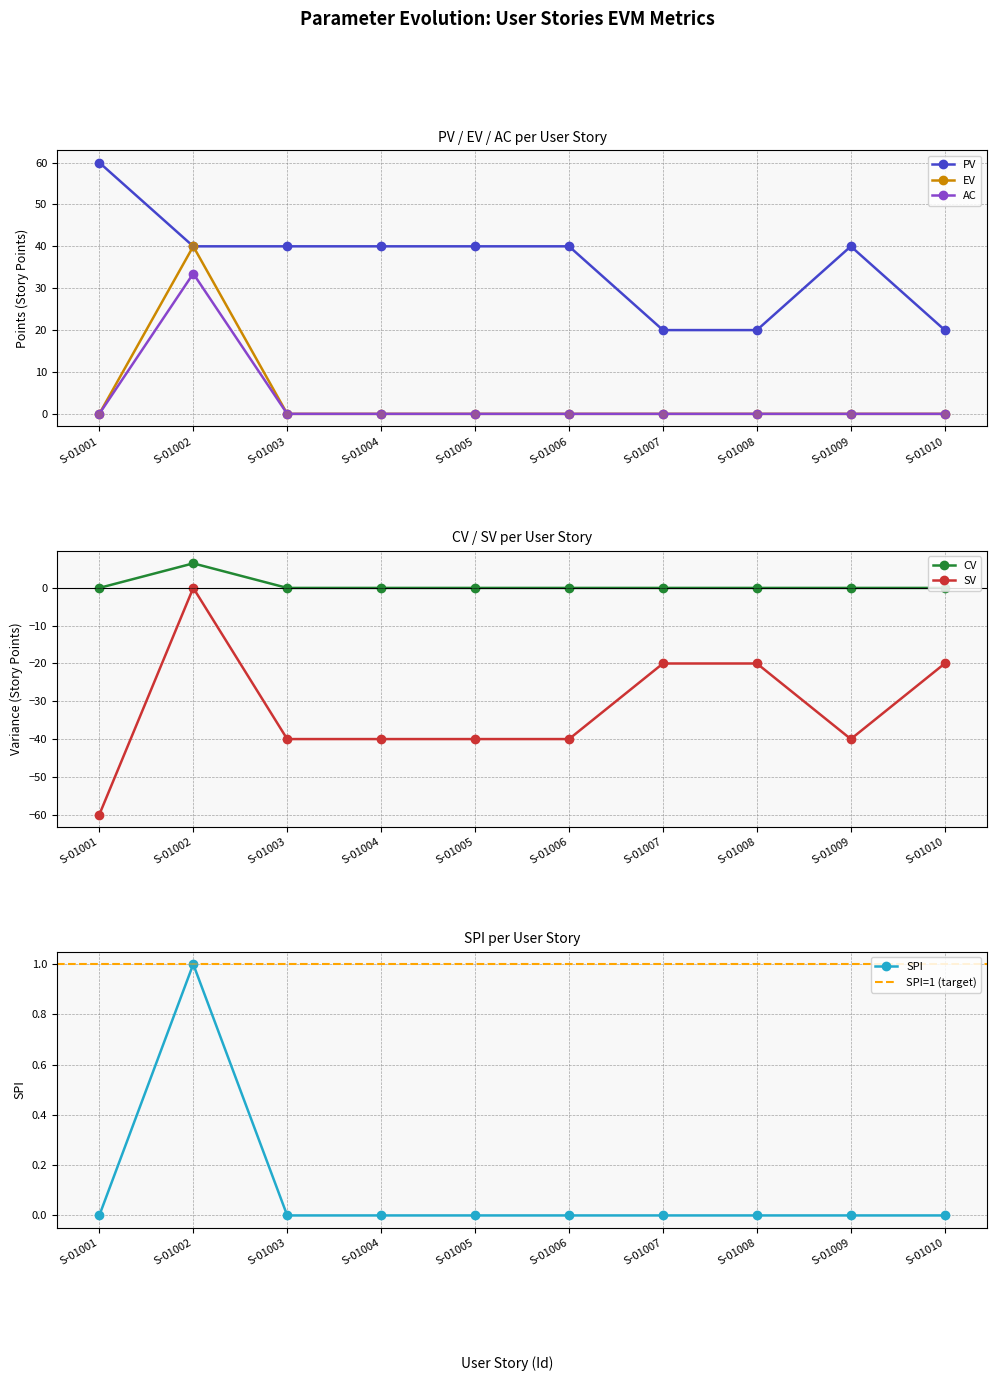

Which series reaches the maximum Y coordinate?

PV